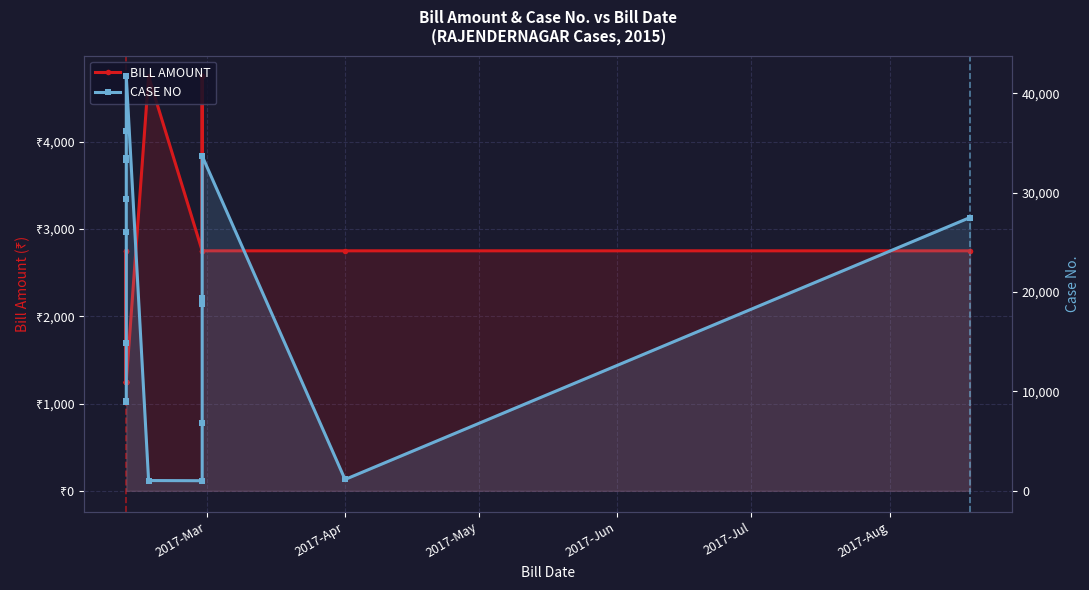

Is the value of CASE NO at 2017-Jul greater than the value of BILL AMOUNT at 19?

Yes